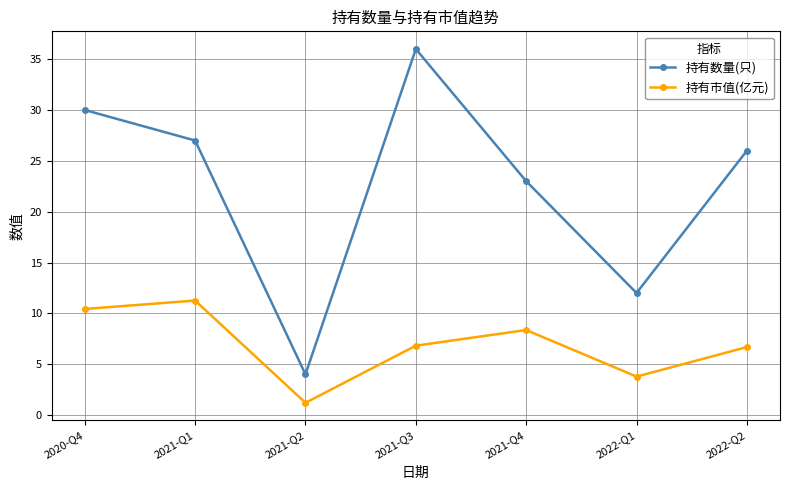

The 持有数量(只) series shows 6.8 at 2021-Q2. True or false?

False